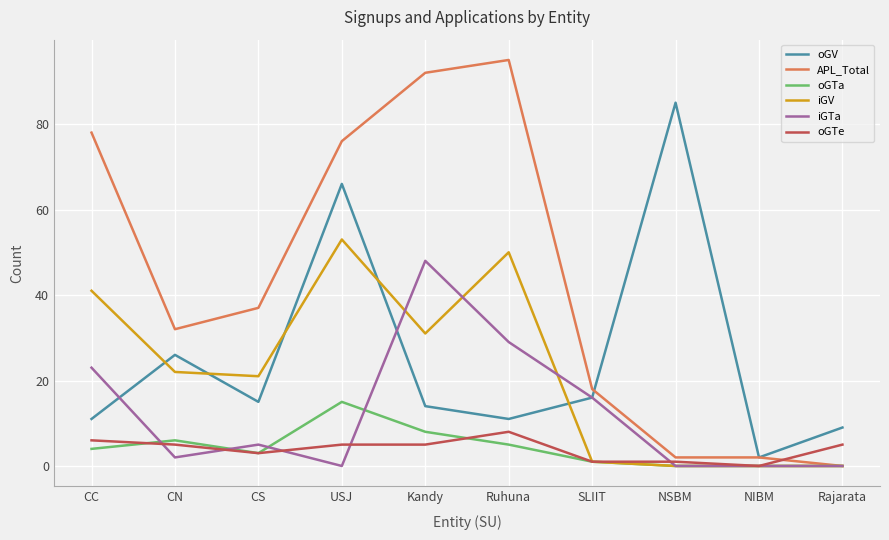

What is the difference between the highest and lowest values at Rajarata?

9